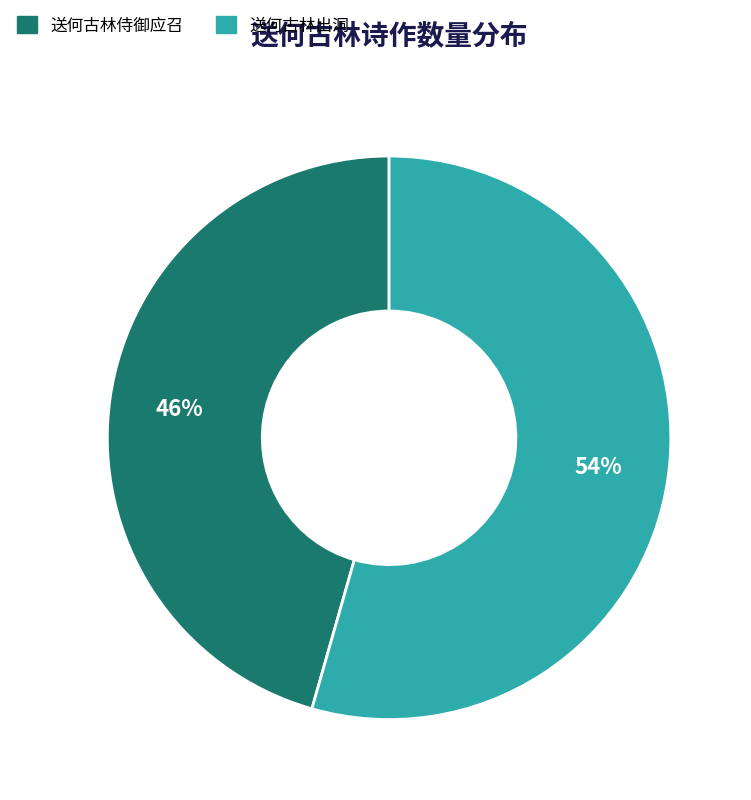

Do 送何古林侍御应召 and 送何古林出洞 together represent more than half of the pie?

Yes